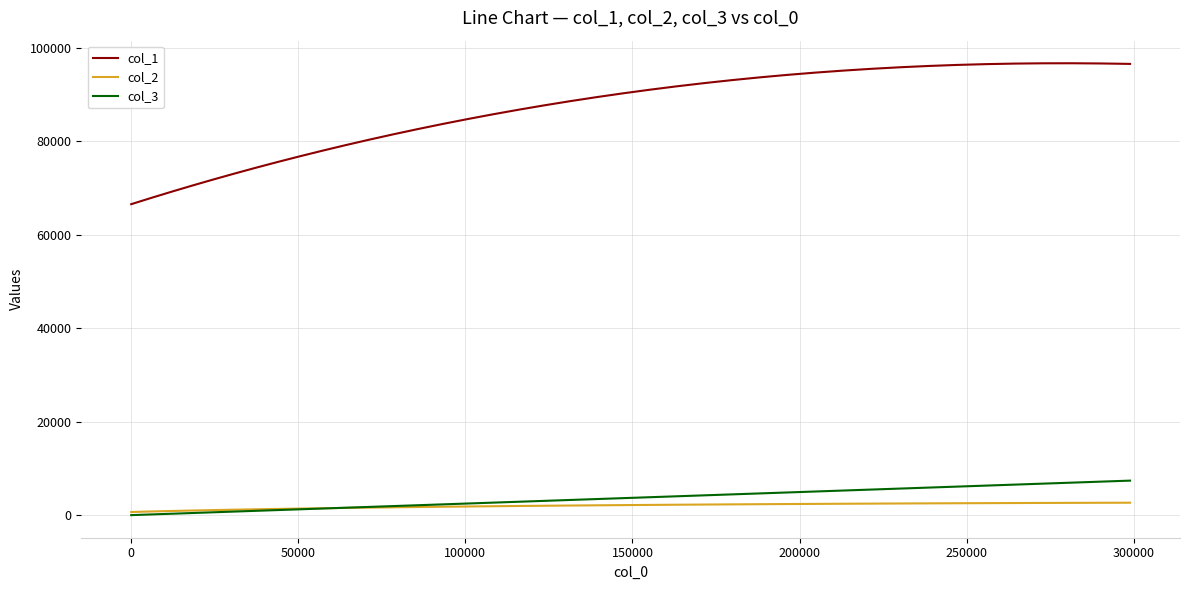

Which series has the largest total across all categories?

col_1